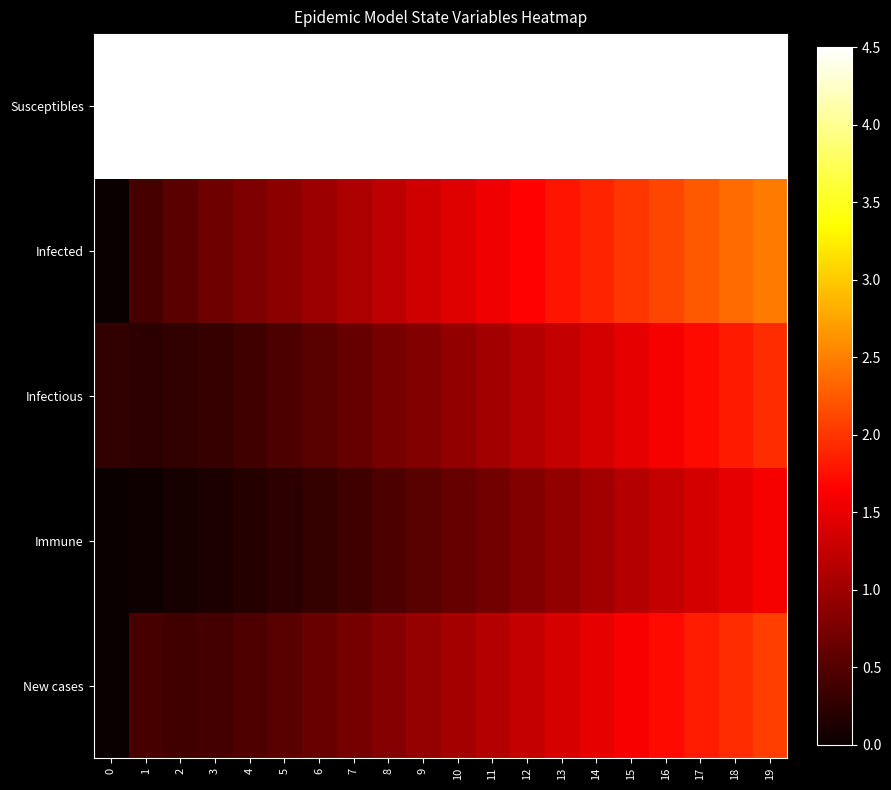

At which category is the sum across all series the highest?

19